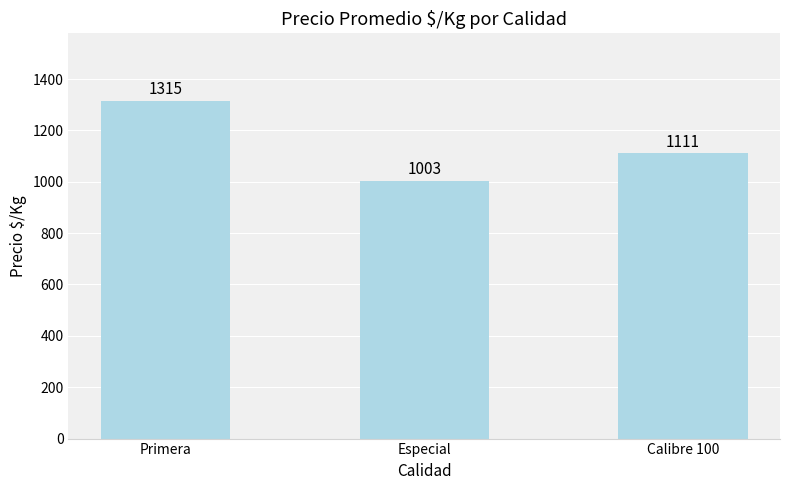

Reading right to left, list all the values displayed in this chart.

1111	1003	1315